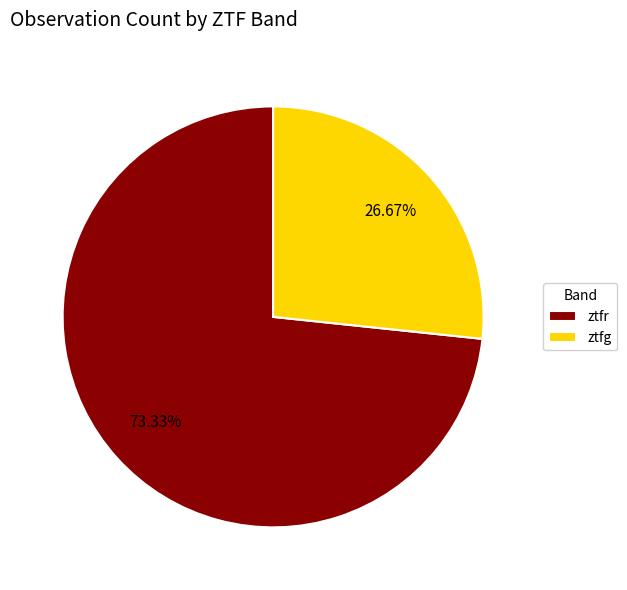

Is ztfg the majority of the pie?

No